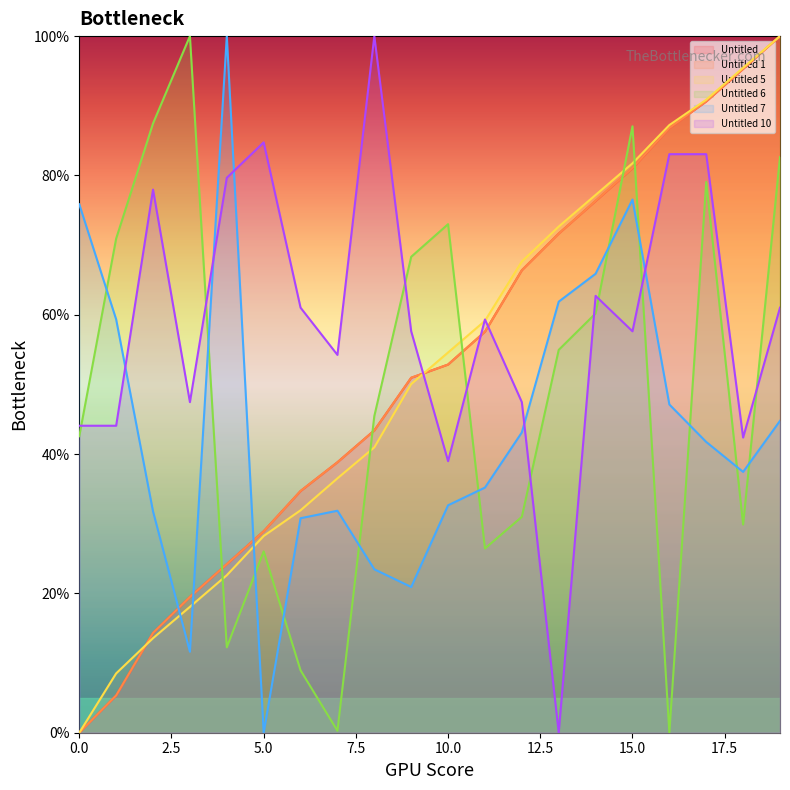

How many values in the Untitled 7 series are below 41?

10